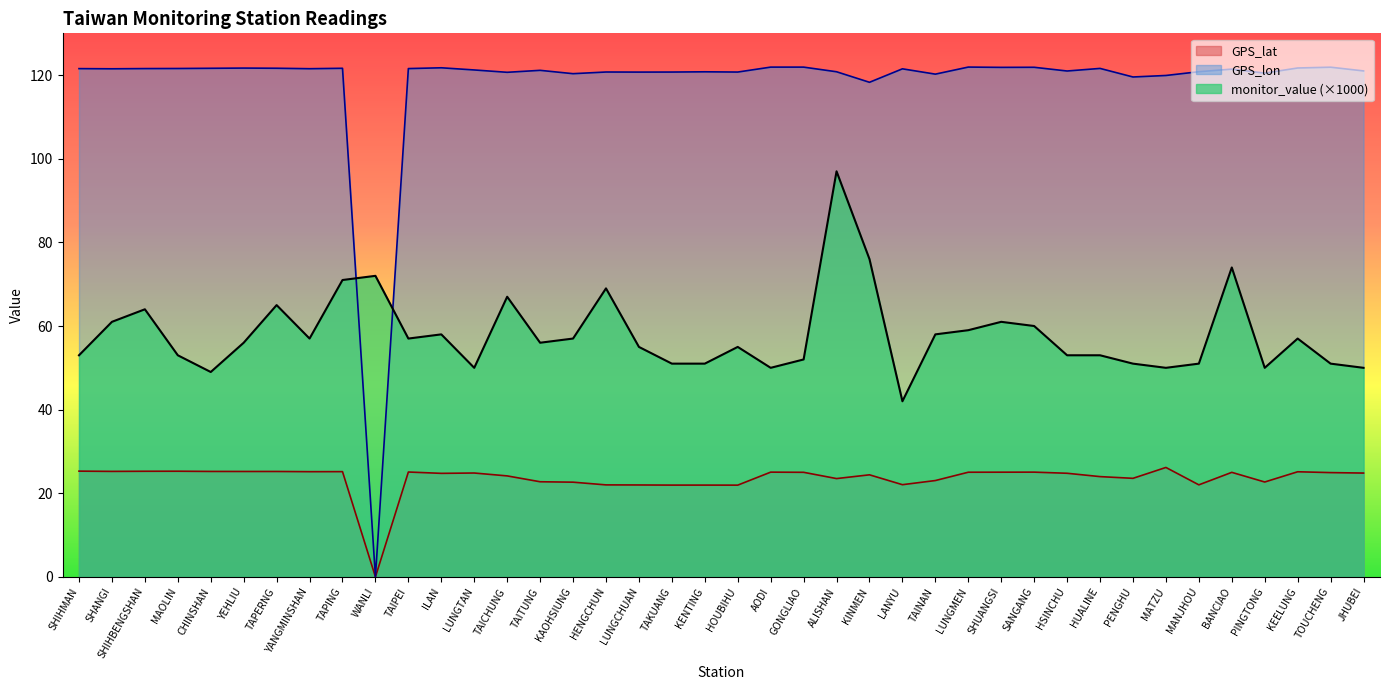

At PINGTONG, list the series in order from smallest to largest.

GPS_lat, monitor_value (×1000), GPS_lon